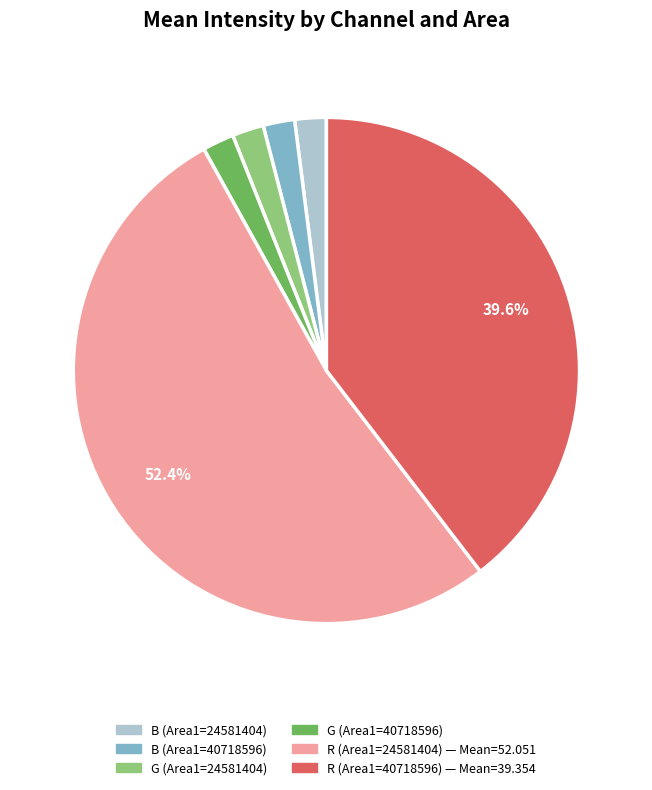

Do R (Area1=40718596) and B (Area1=40718596) together represent more than half of the pie?

No